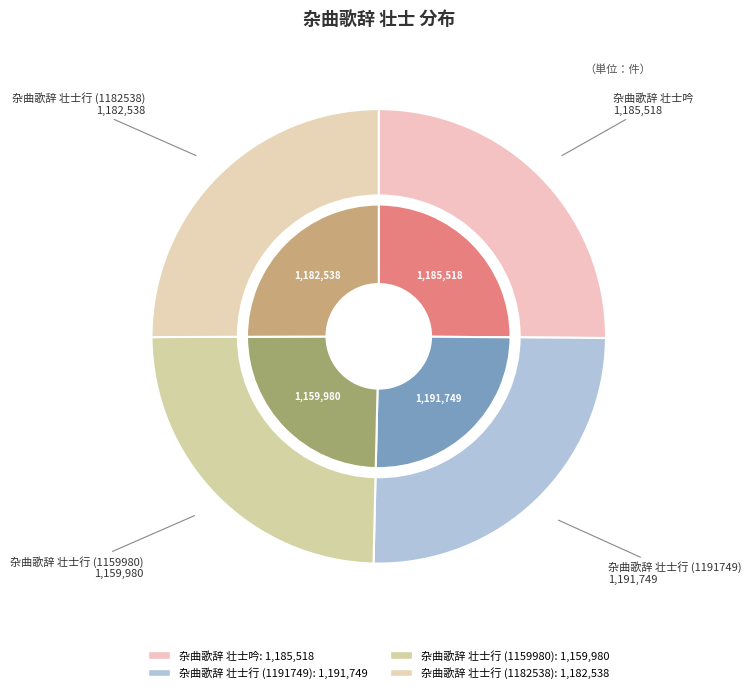

Which slice is the smallest?

杂曲歌辞 壮士行 (1159980)